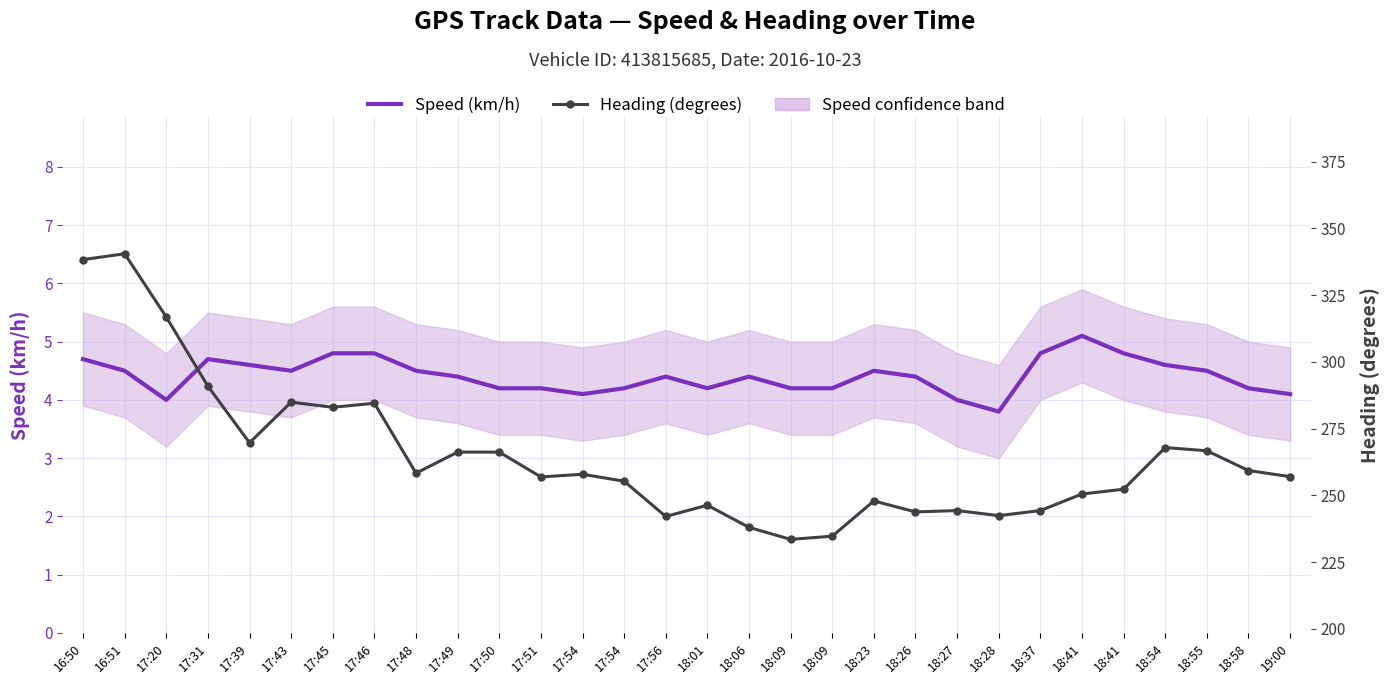

How many values in the Heading (degrees) series are below 257?

14